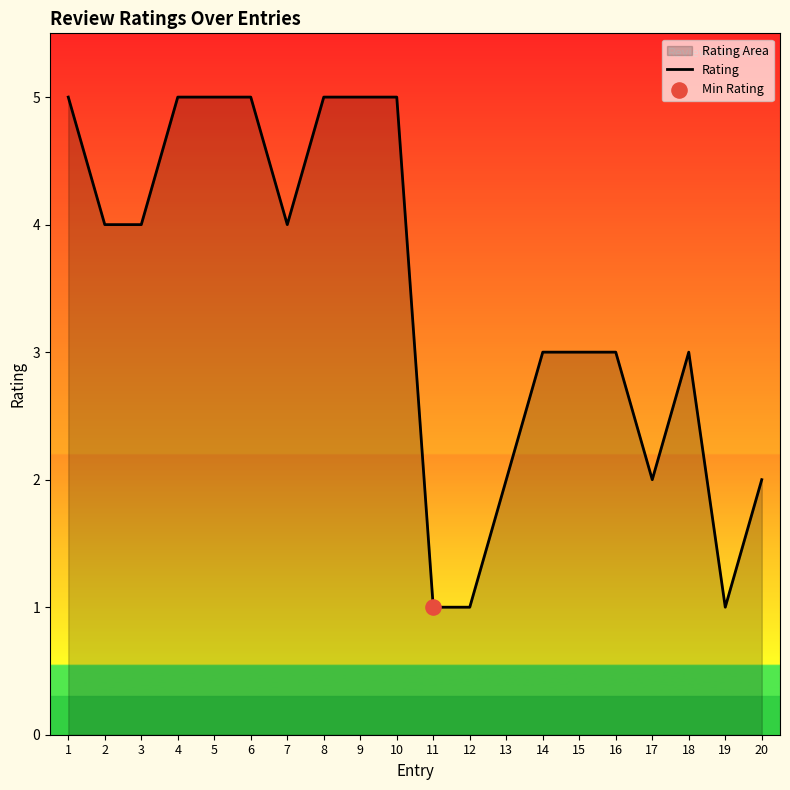

What is the ratio of the value at 9 to the value at 17?

2.5